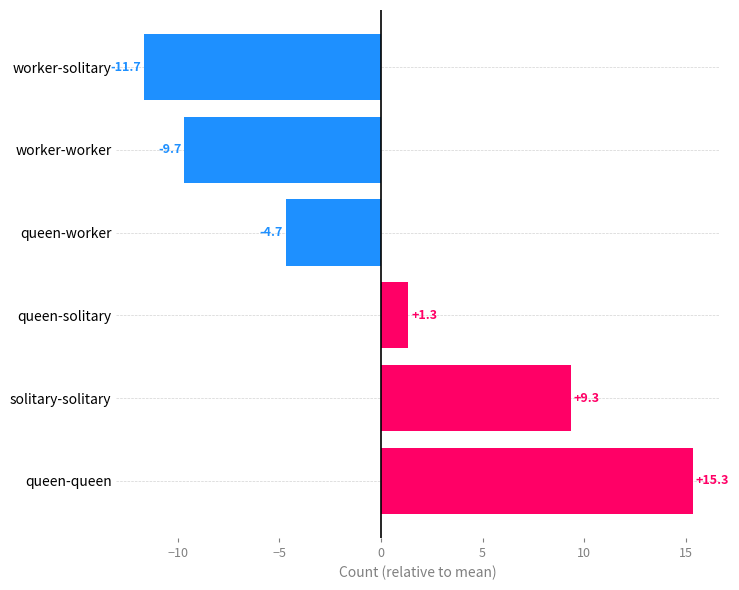

Is it true that positive equals 5.6 at worker-worker?

False